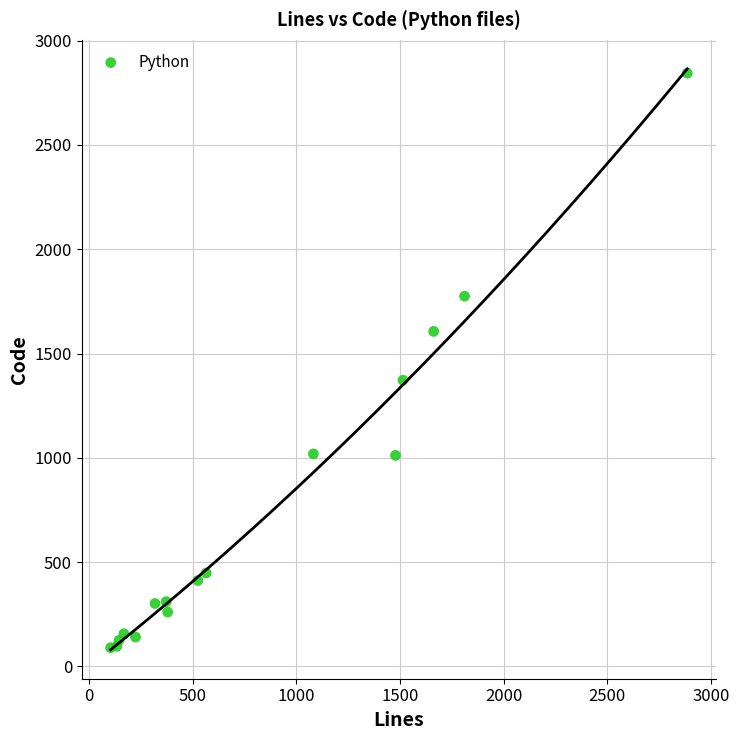

What Y value in the scatter plot is closest to 1467?

1372